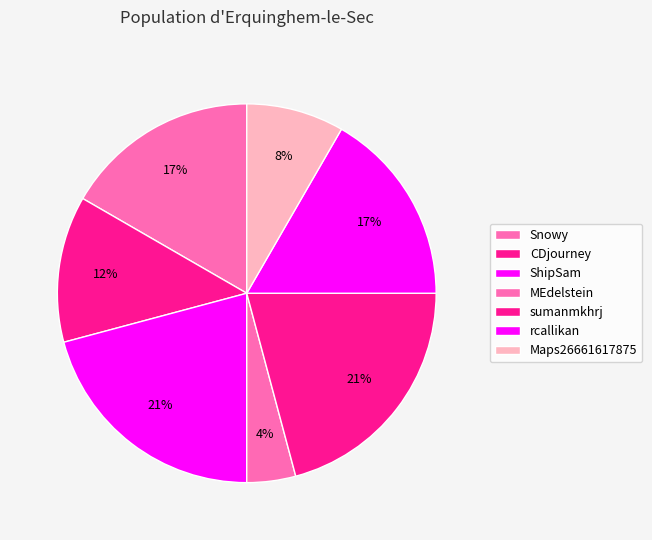

Which category has the smallest portion of the pie?

MEdelstein